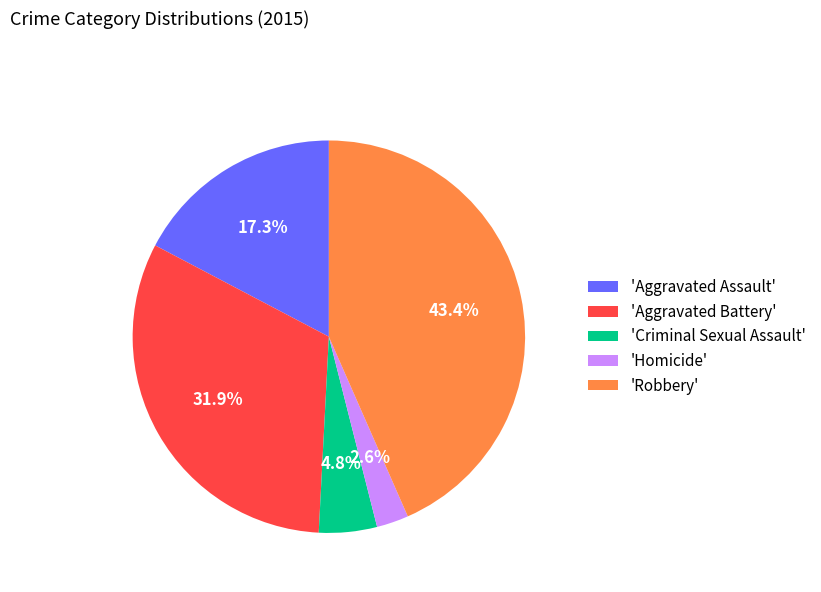

To the nearest percent, what is the average slice percentage?

20%